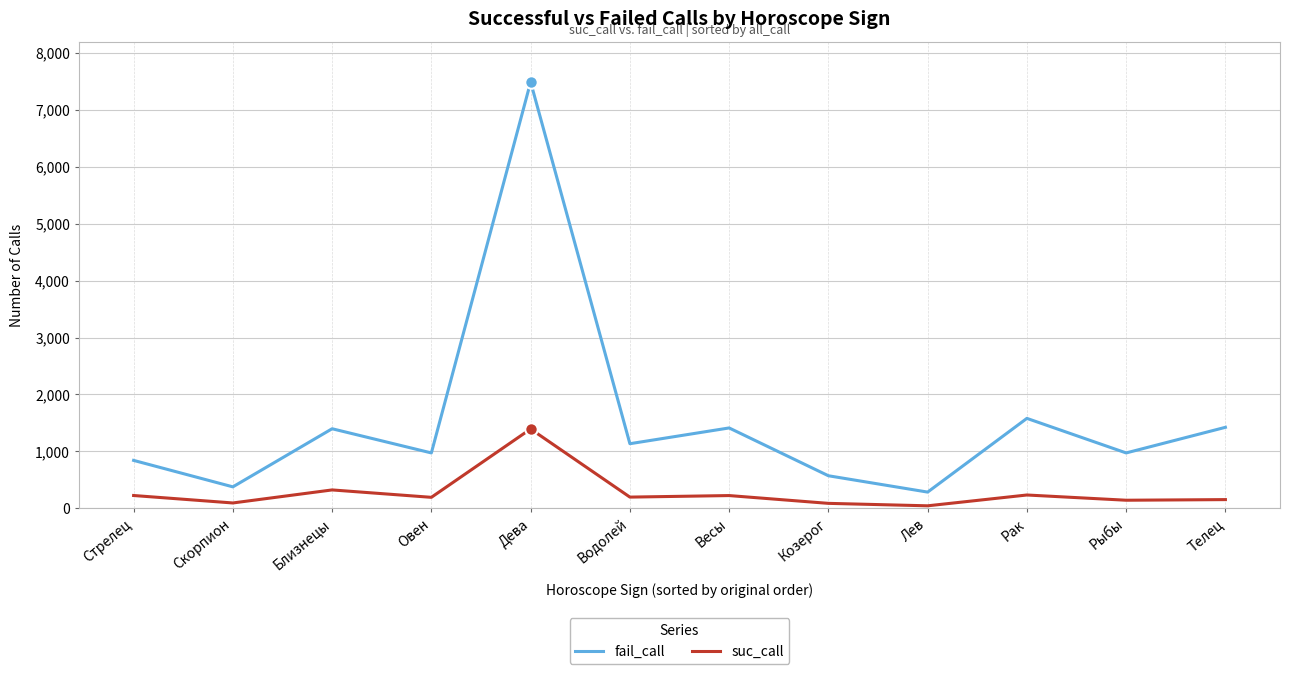

What is the maximum value for fail_call?

7489